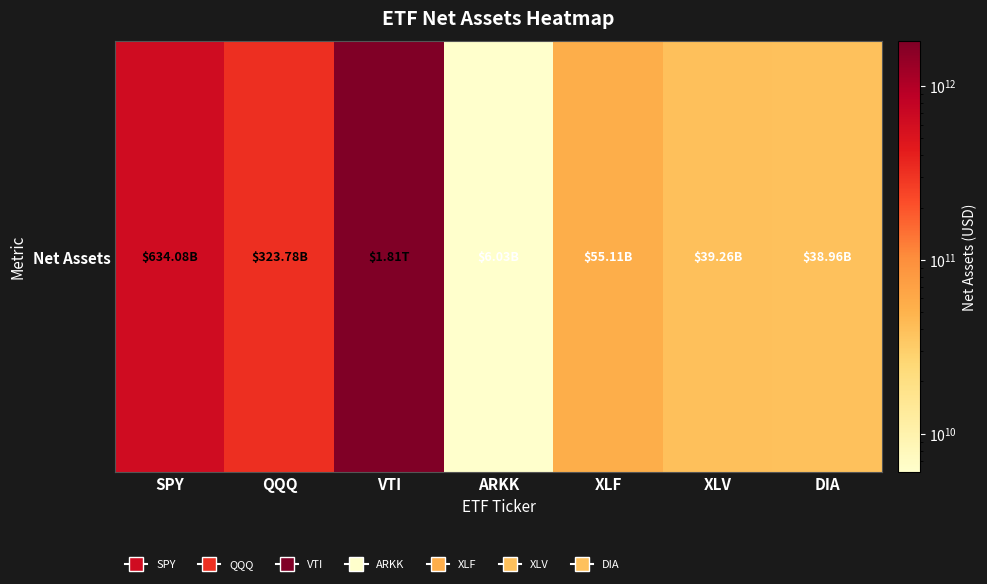

Is it true that the value at SPY is 634082230272?

True